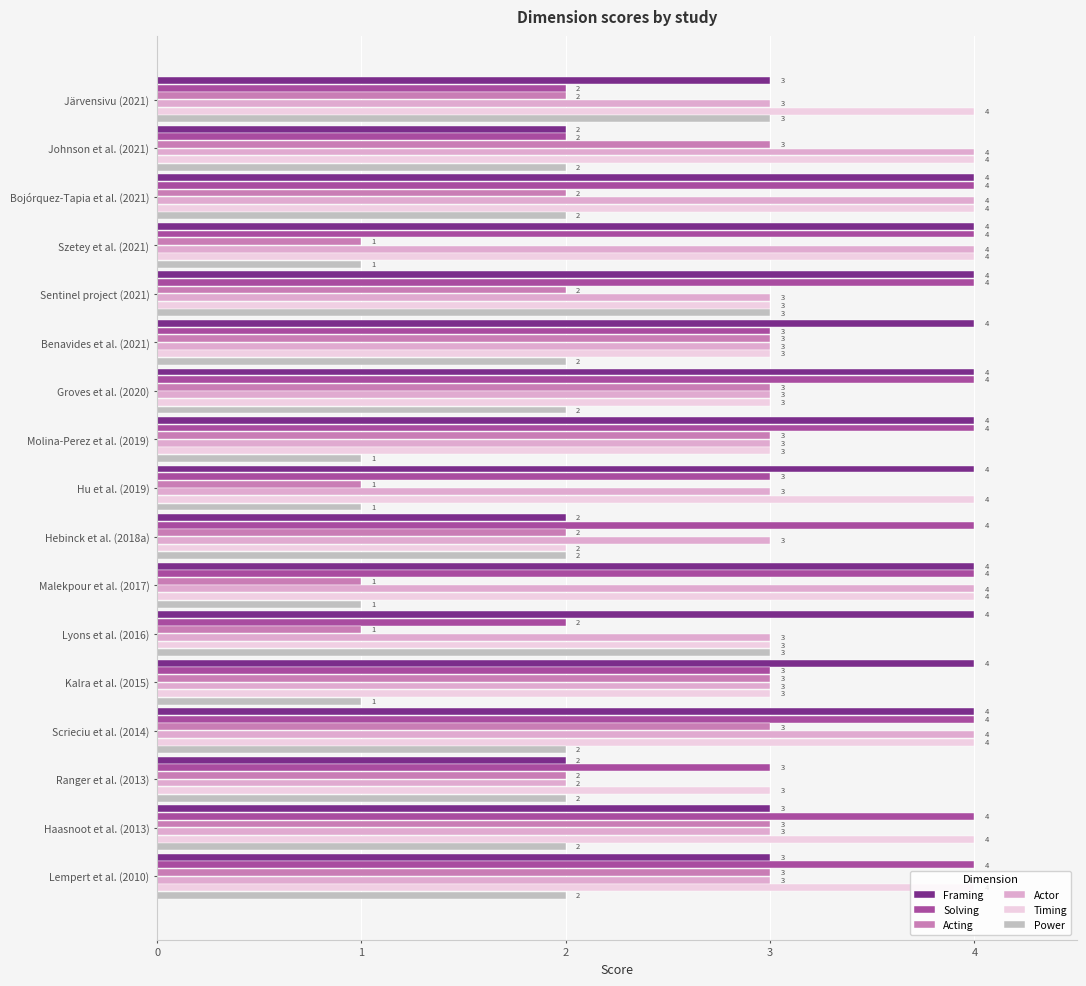

What is the total value across all series at Malekpour et al. (2017)?

18